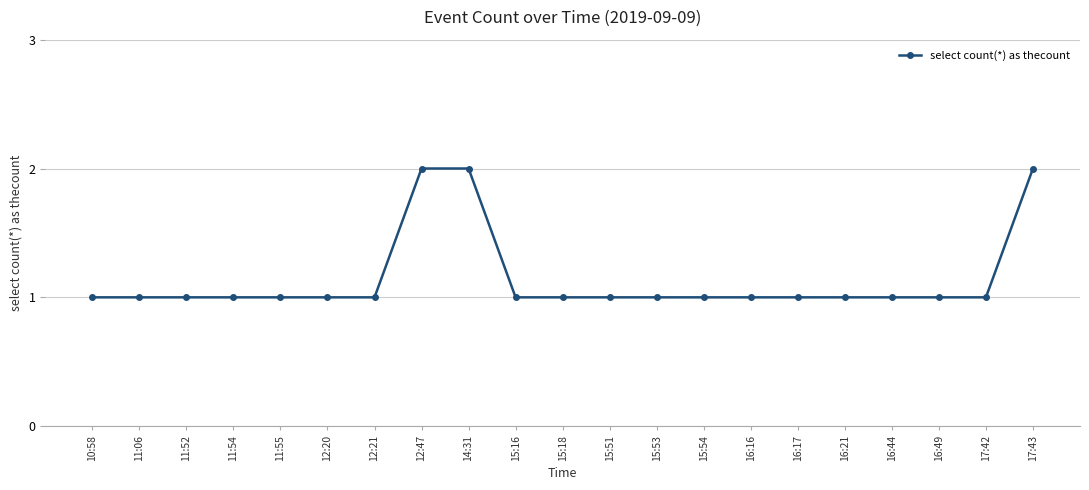

What is the label of the 5th point from the left?

11:55